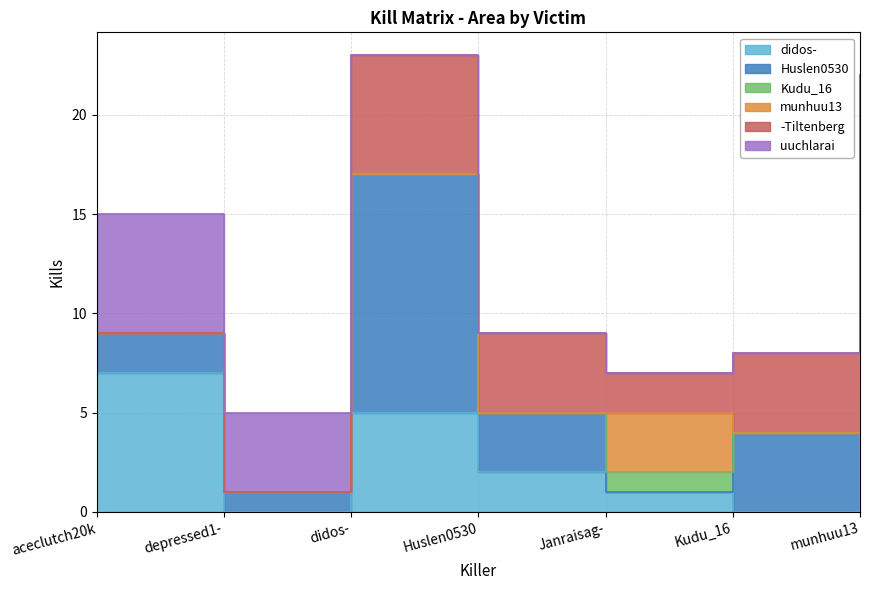

The value of Huslen0530 at Huslen0530 is 3. True or false?

True